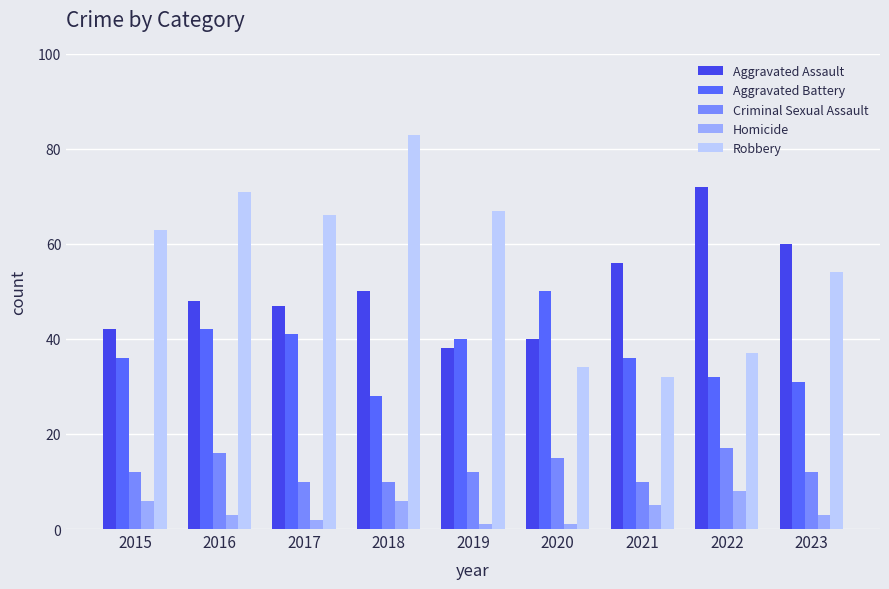

What are all the series names shown in the legend?

Aggravated Assault, Aggravated Battery, Criminal Sexual Assault, Homicide, Robbery